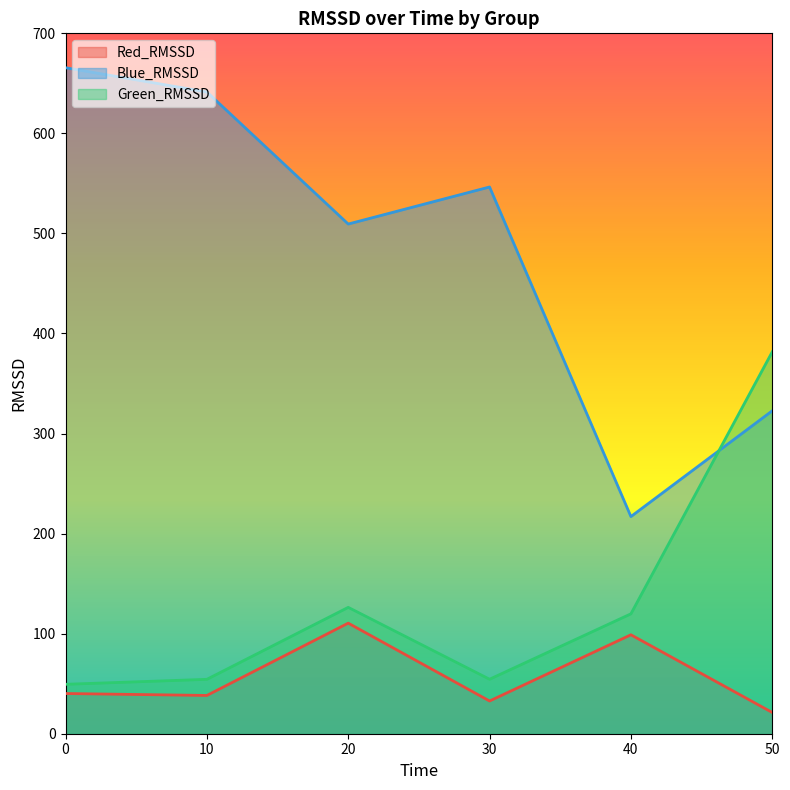

What is the difference between the maximum and second lowest values in the Red_RMSSD series?

77.8